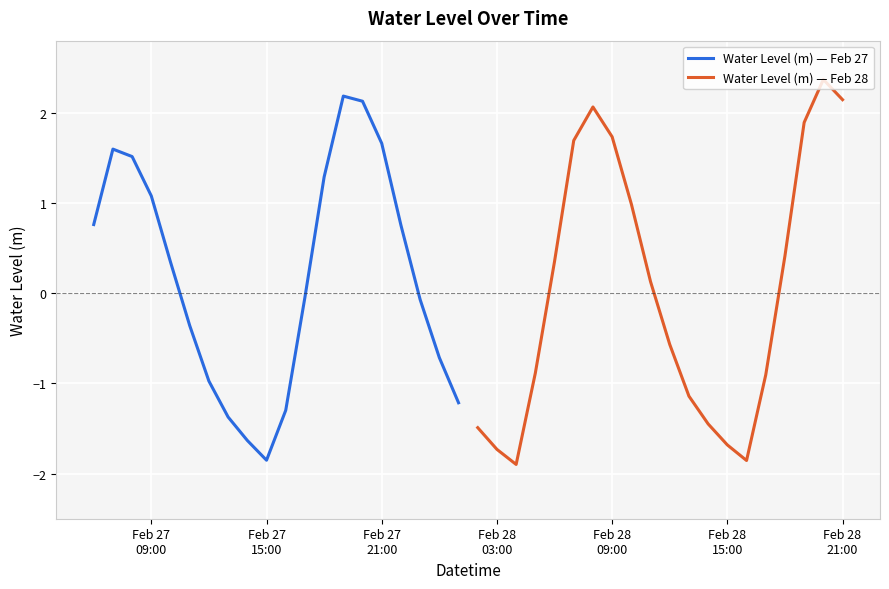

What is the value of the Water Level (m) — Feb 28 point at the 8th from the left?

1.7